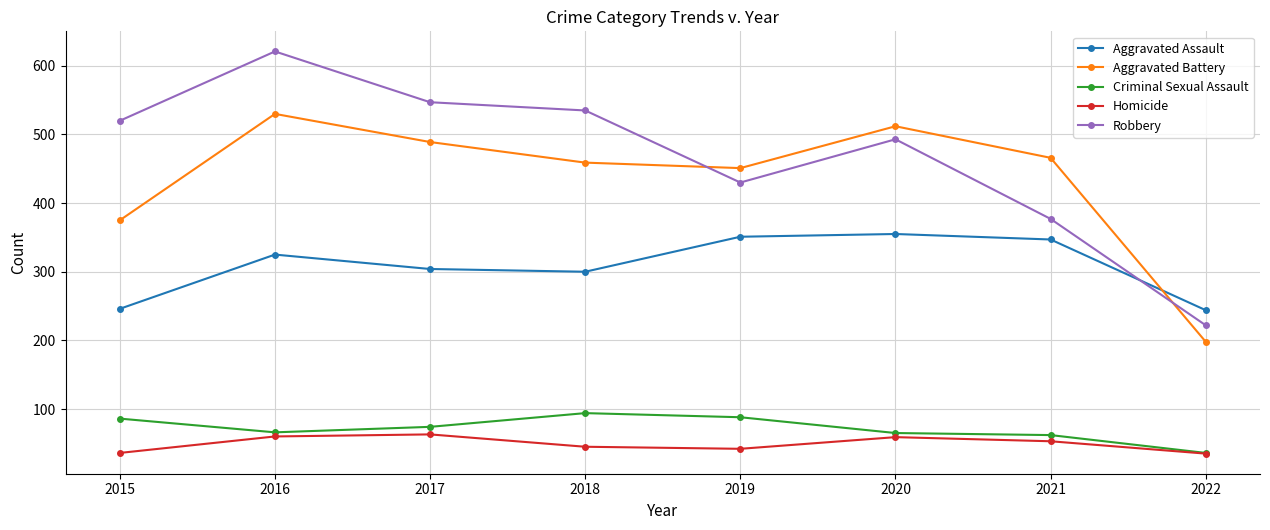

What are all the series names shown in the legend?

Aggravated Assault, Aggravated Battery, Criminal Sexual Assault, Homicide, Robbery